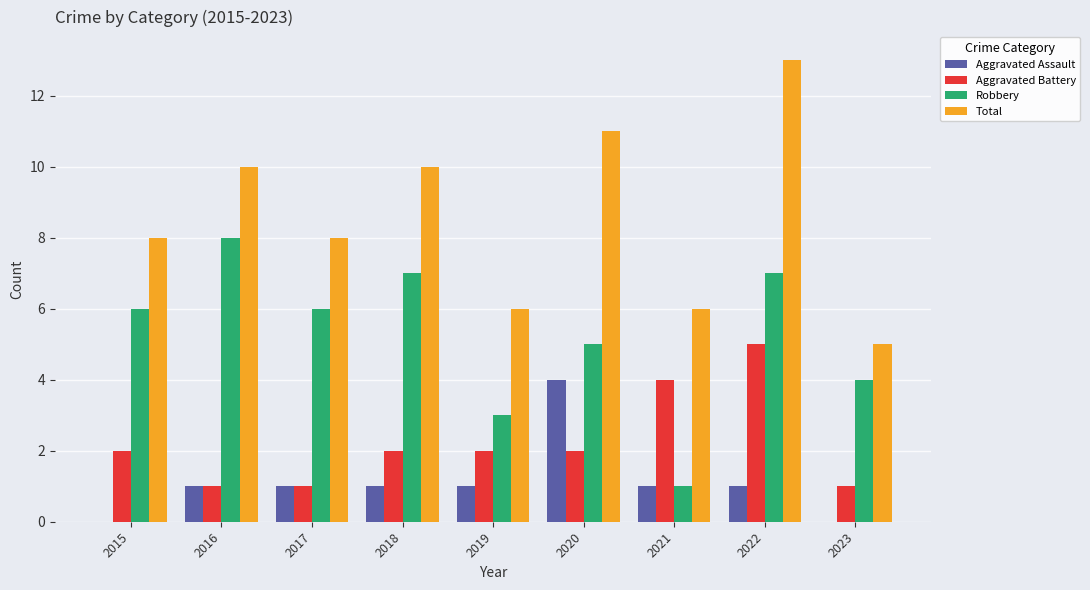

What is the sum of all Aggravated Battery values?

20